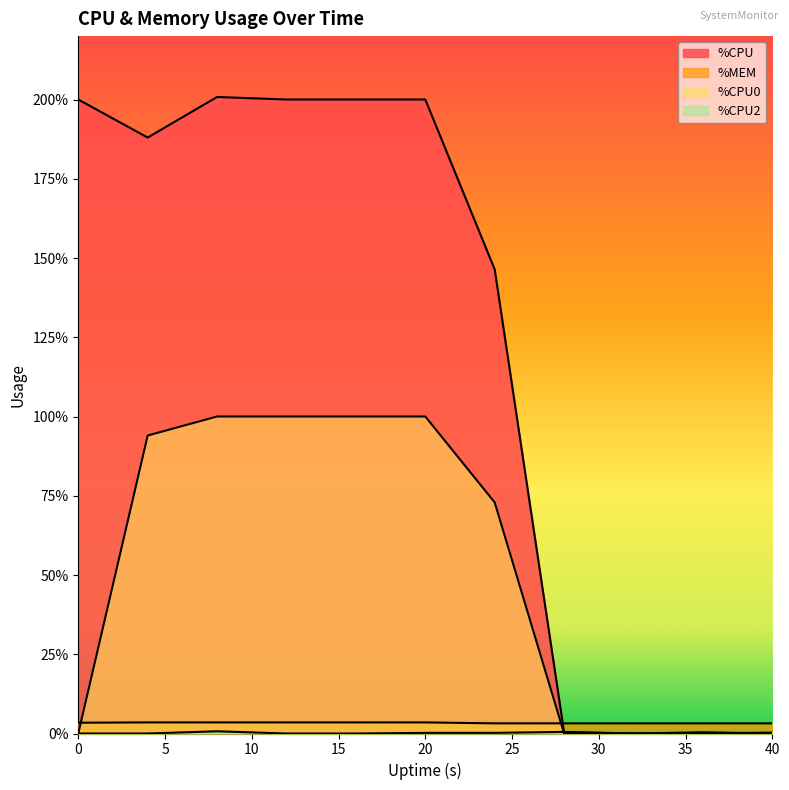

Which has a higher value, 28 or 4?

4